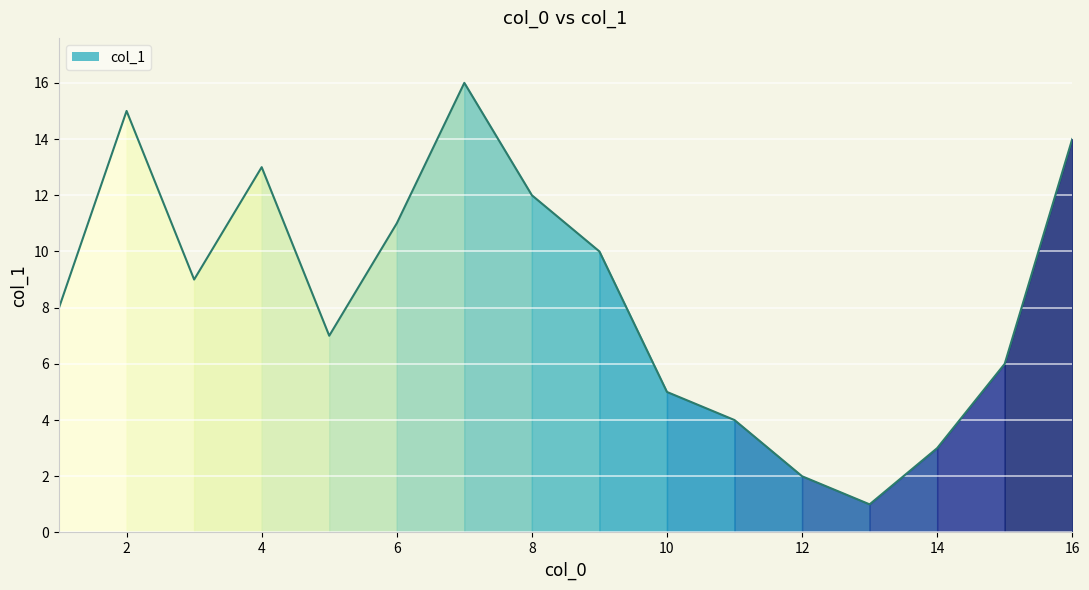

Reading left to right, transcribe all the data shown in this chart.

8	15	9	13	7	11	16	12	10	5	4	2	1	3	6	14